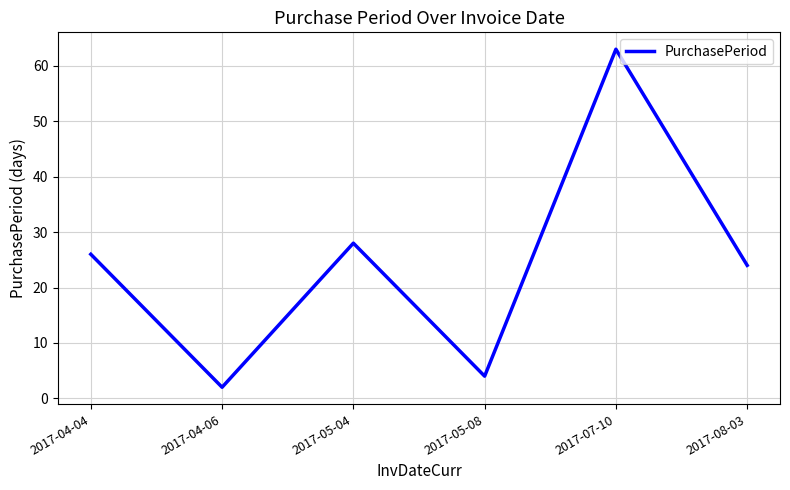

List the labels in order of value, largest first.

2017-07-10, 2017-05-04, 2017-04-04, 2017-08-03, 2017-05-08, 2017-04-06